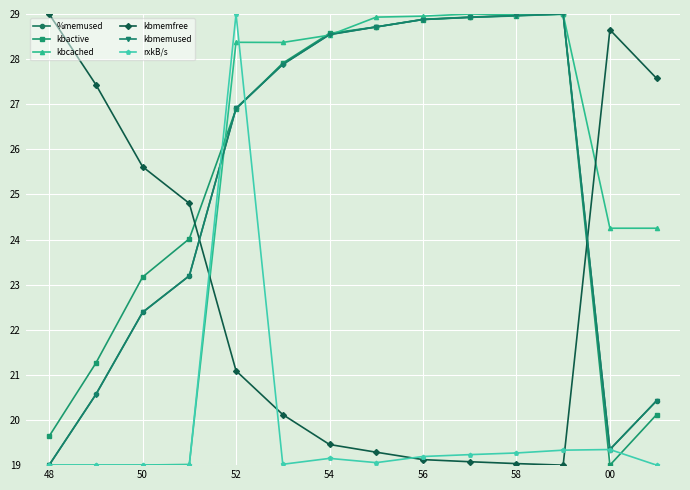

How many intersections are there between kbmemfree and kbactive?

2